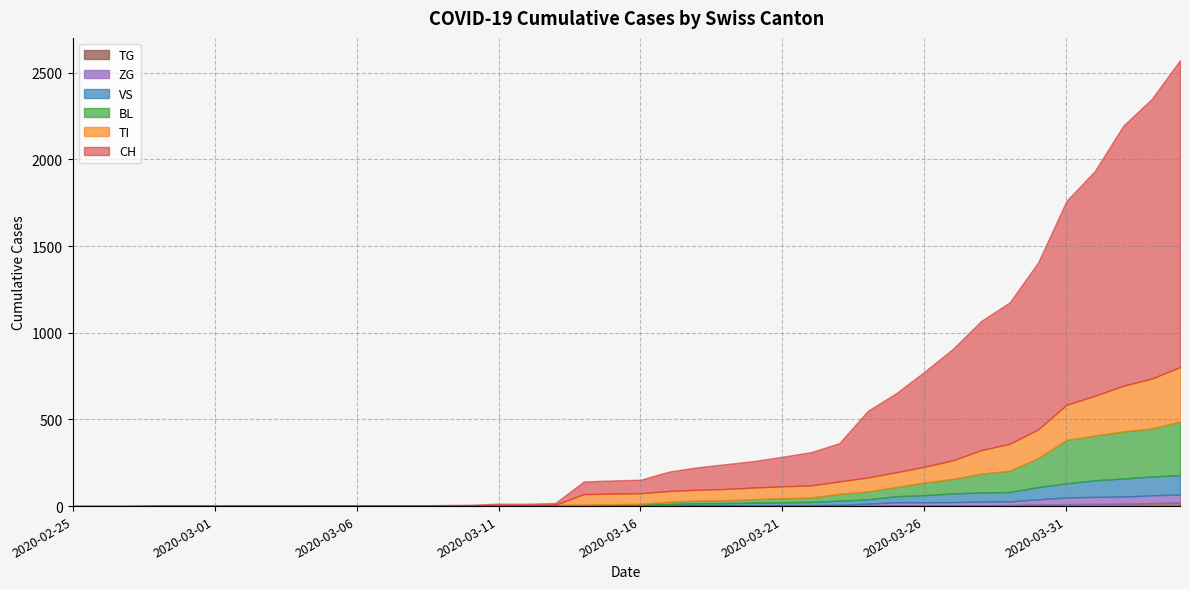

What is the sum of all ZG values?

378